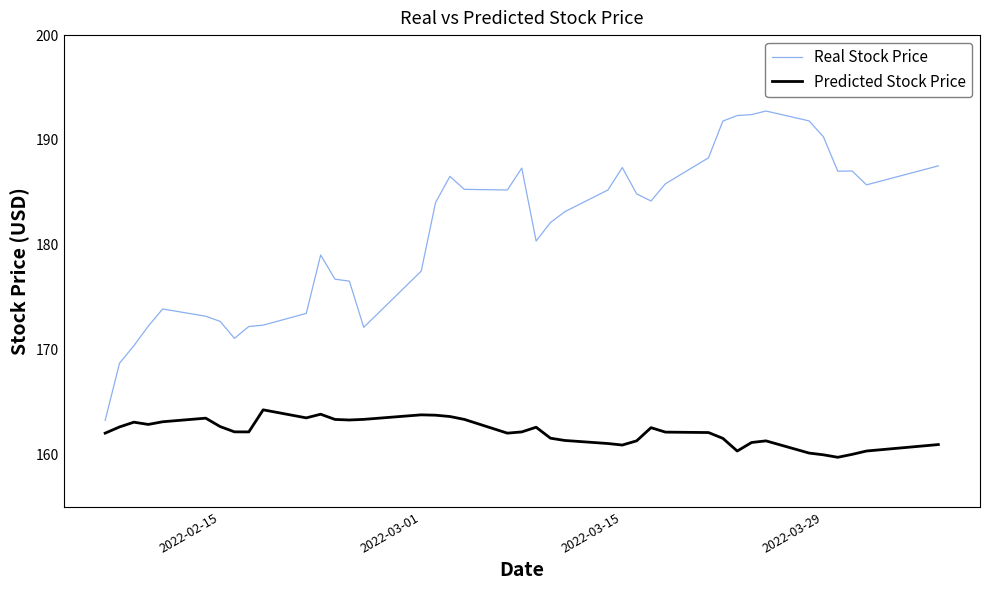

True or false: Real Stock Price and Predicted Stock Price cross at least once.

False